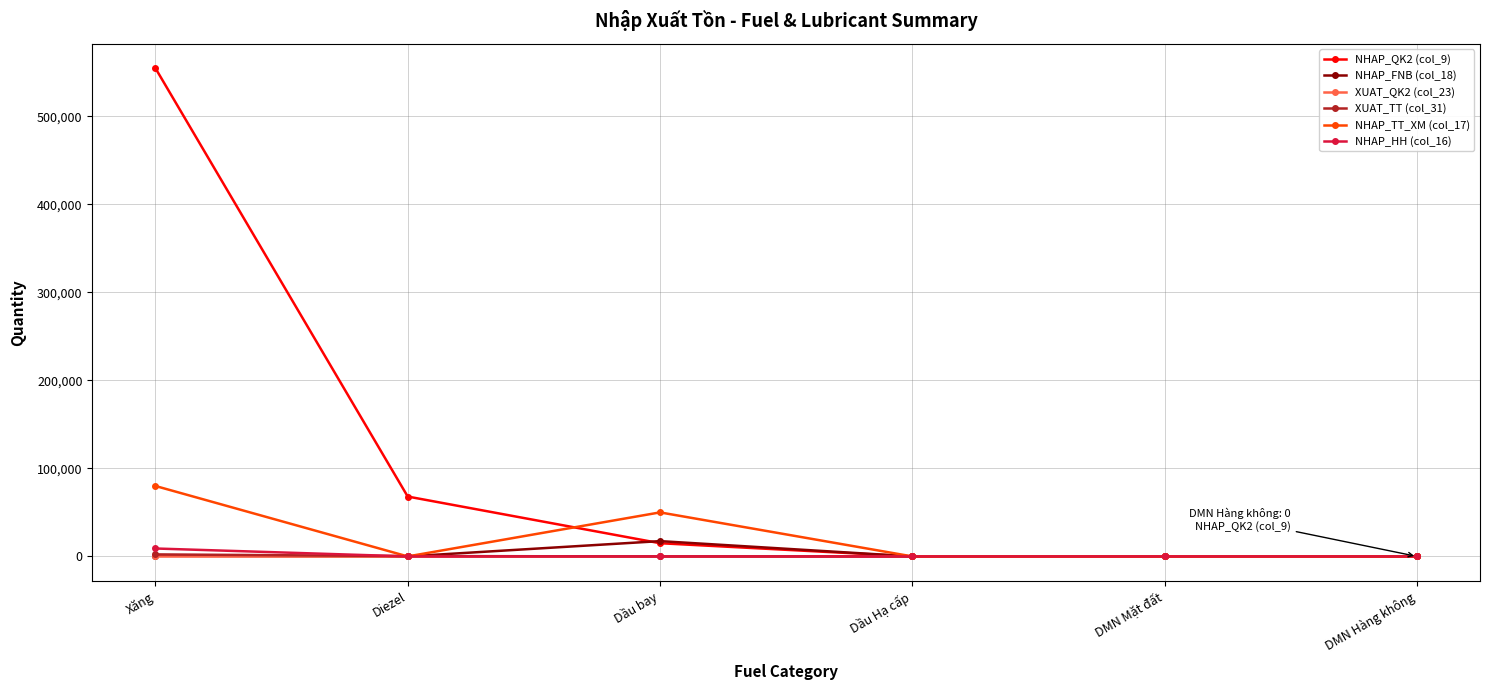

The NHAP_TT_XM (col_17) series shows 29605 at Dầu Hạ cấp. True or false?

False